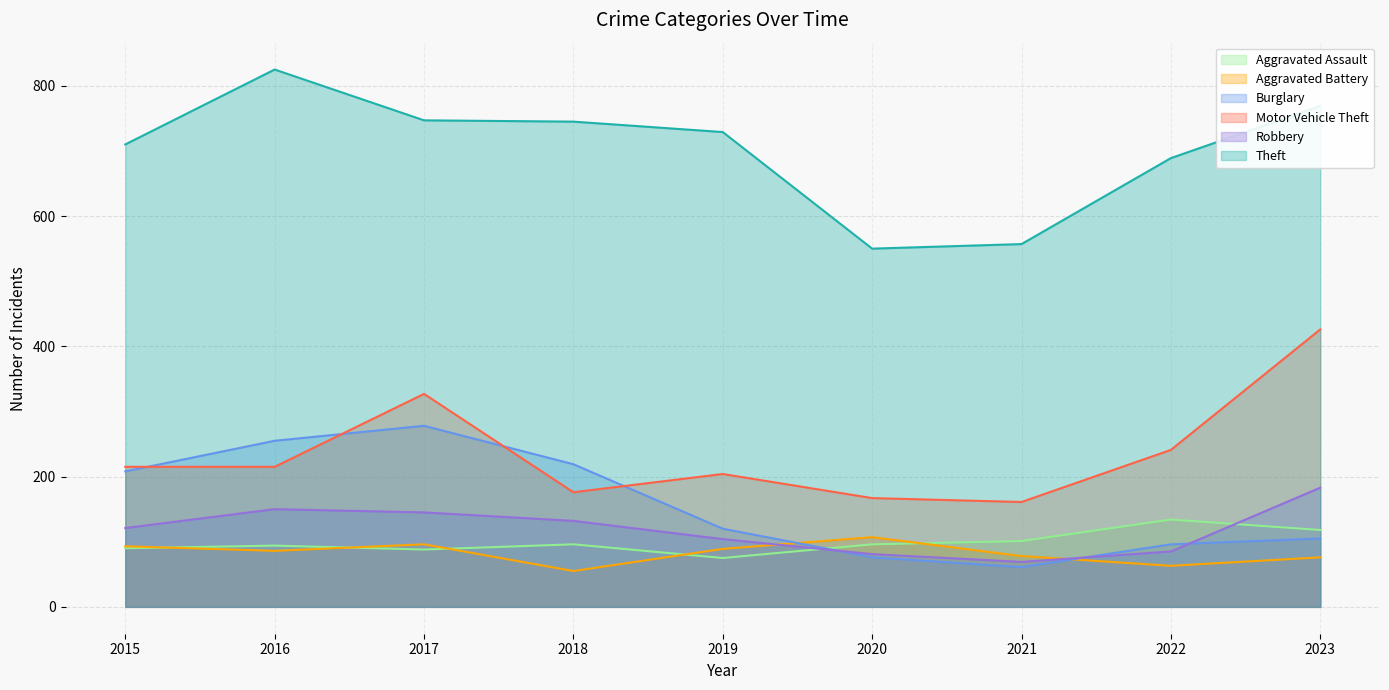

At which label does Aggravated Assault first exceed 96?

2021